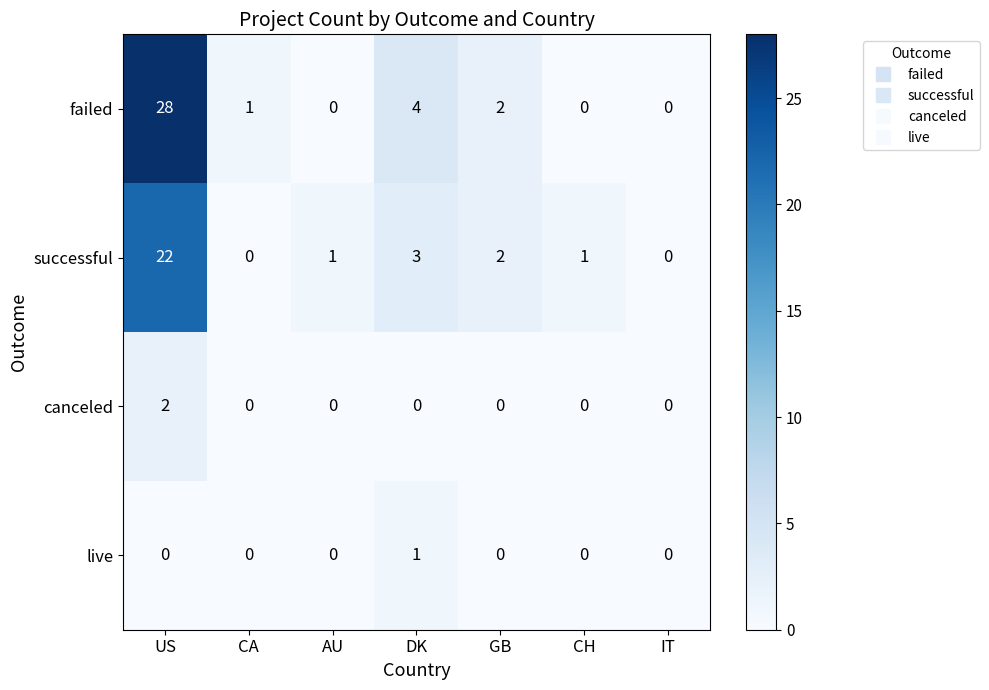

What is the greatest value displayed?

28